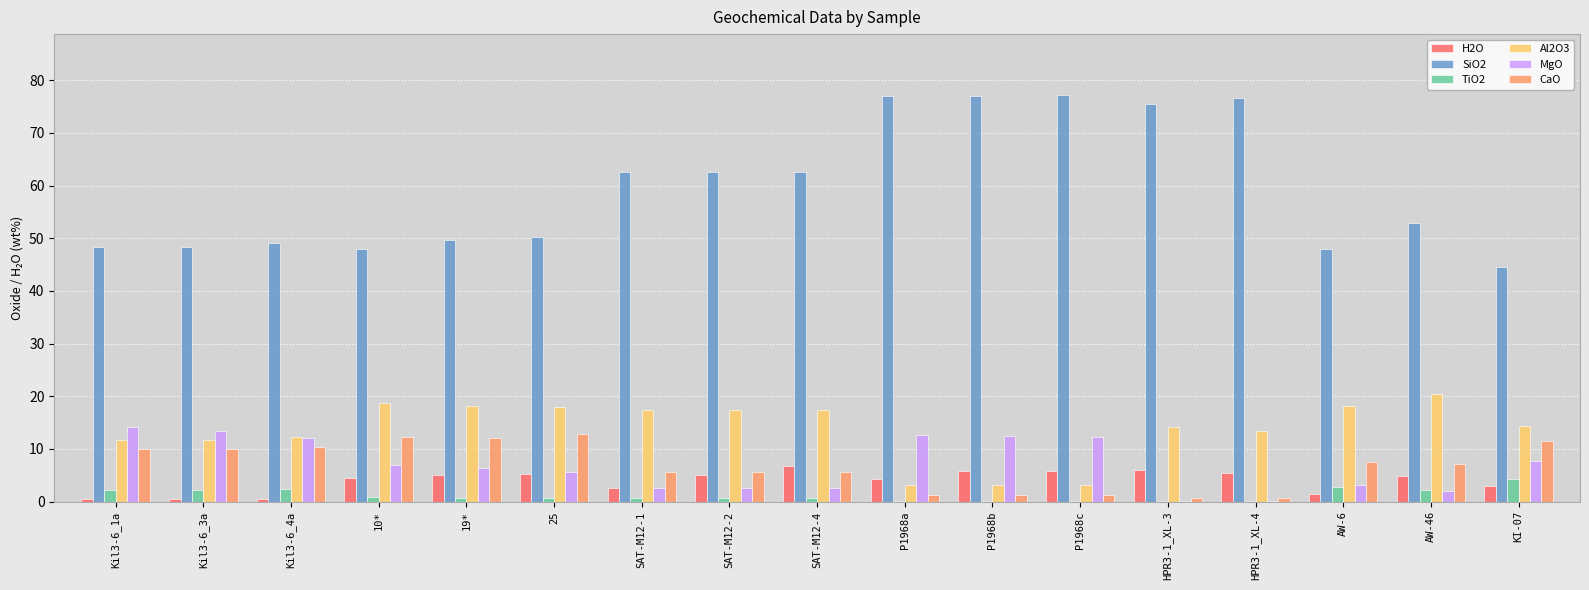

What is the spread (max minus min) of values at 25?

49.6